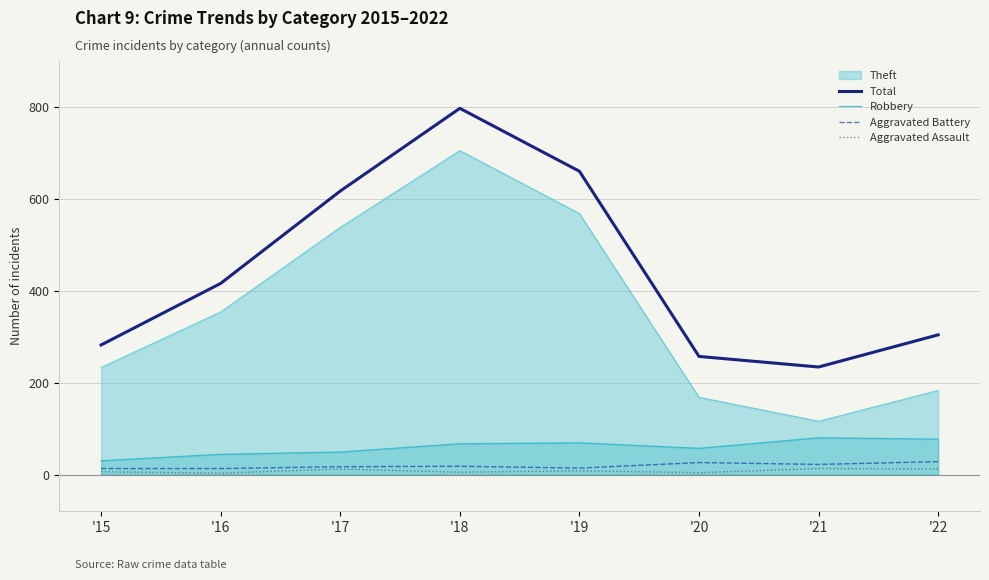

What is the sum of the Total values at '17 and '22?

921